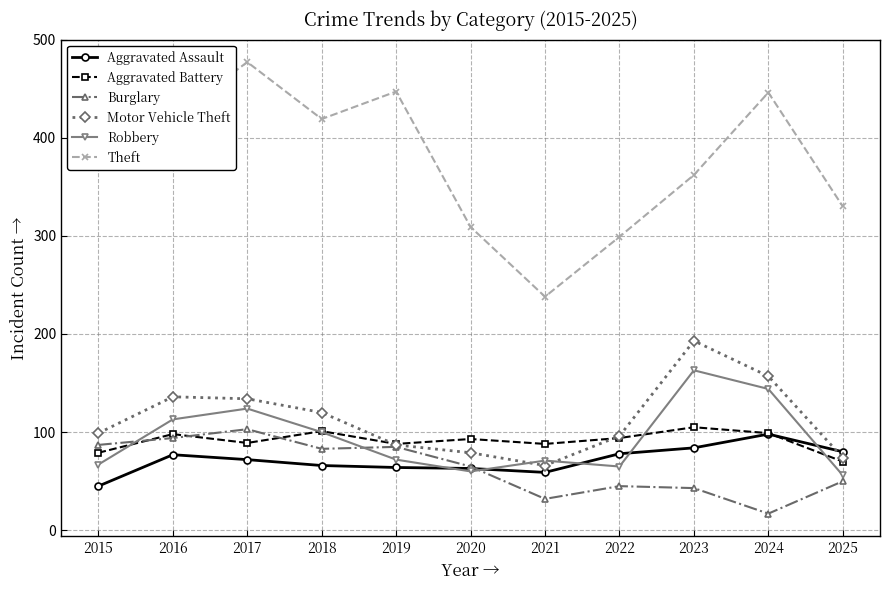

The Motor Vehicle Theft series shows 40 at 2018. True or false?

False